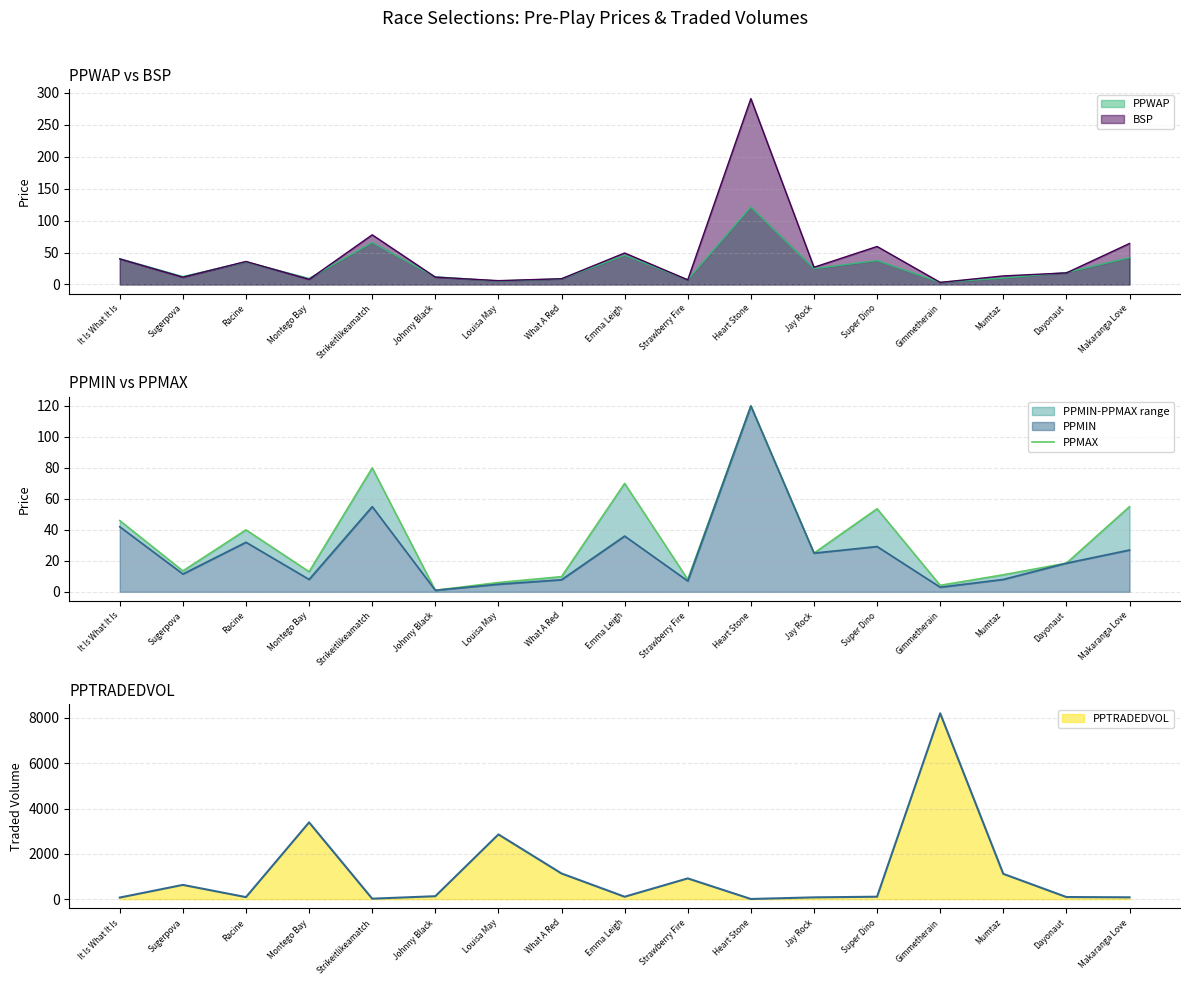

Rank the categories by value from highest to lowest.

Heart Stone, Strikeitlikeamatch, Emma Leigh, Makaranga Love, Super Dino, It Is What It Is, Racine, Jay Rock, Dayonaut, Sugerpova, Montego Bay, Mumtaz, What A Red, Strawberry Fire, Louisa May, Gimmetherain, Johnny Black